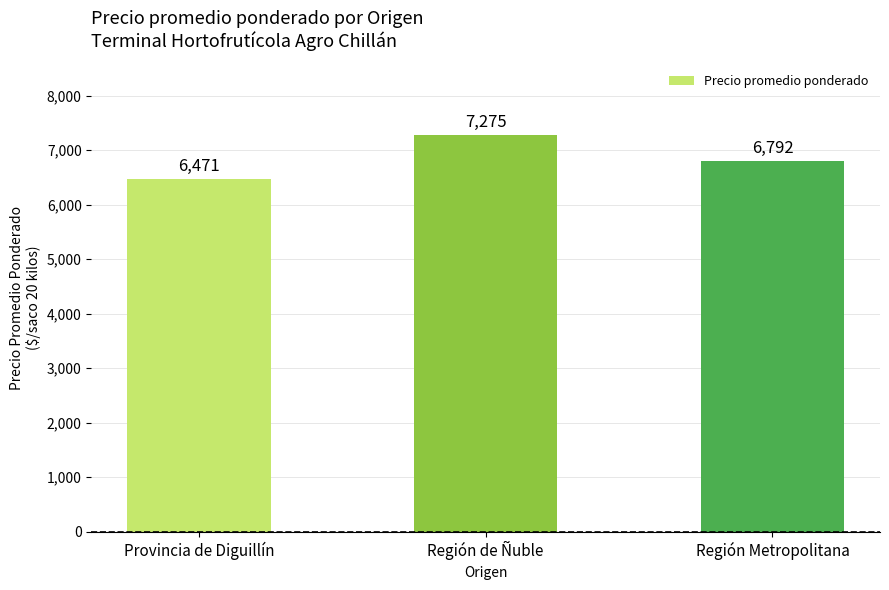

Reading right to left, list all the values displayed in this chart.

6792	7275	6471